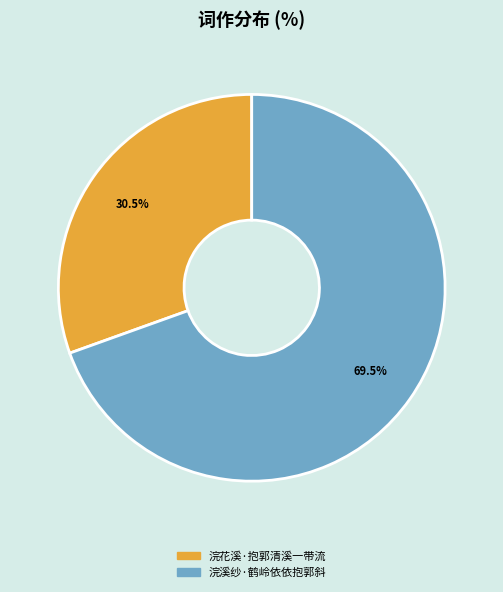

Does 浣溪纱·鹤岭依依抱郭斜 account for over 50% of the chart?

Yes